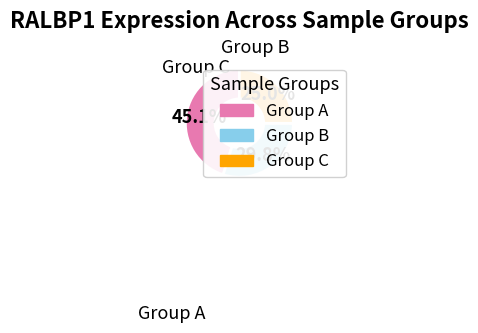

Is there any slice that represents more than half of the pie?

No